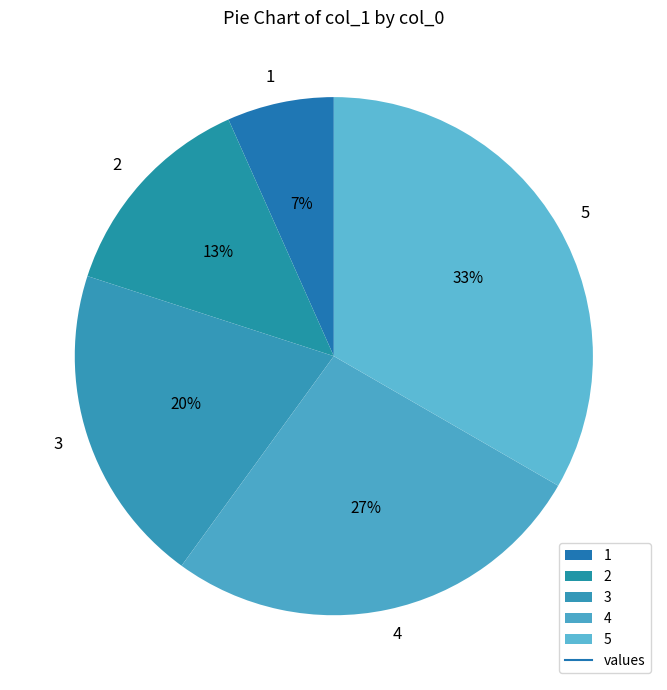

How many slices are in this pie chart?

5